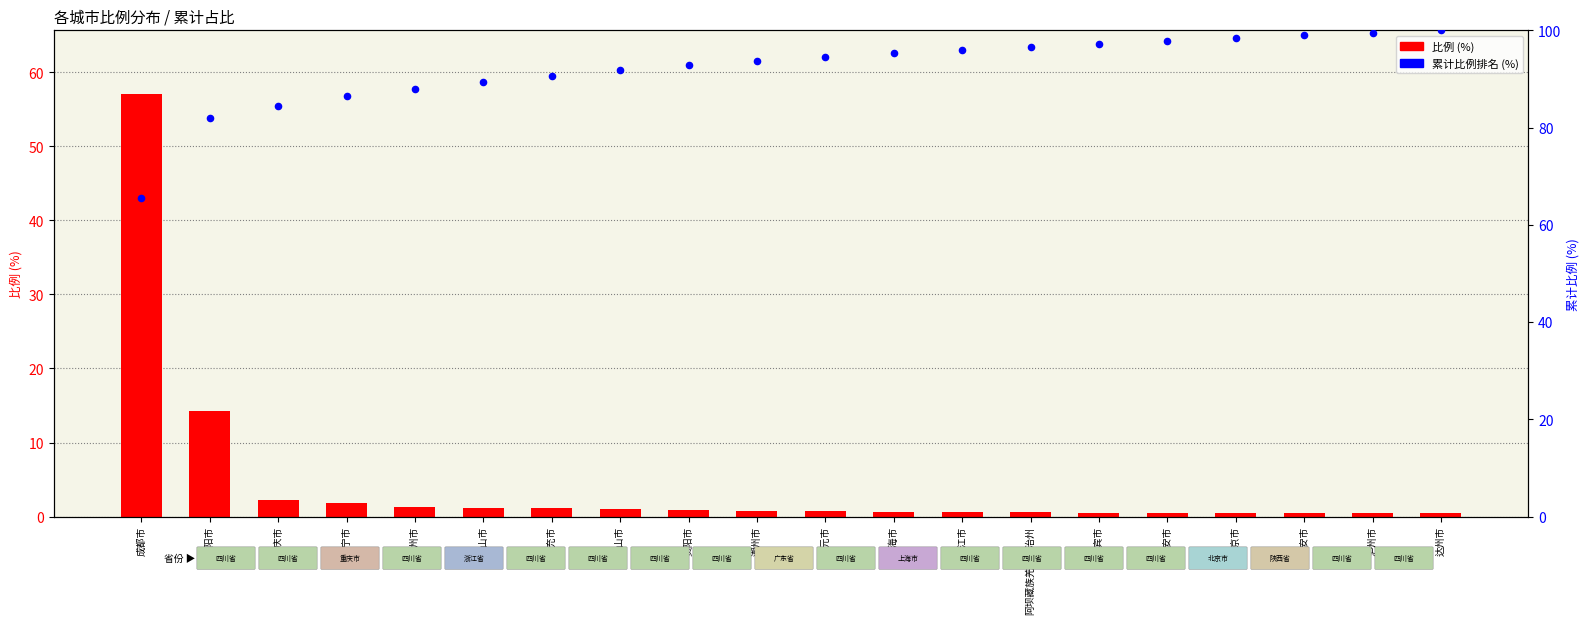

Which series reaches the maximum Y coordinate?

累计比例排名 (%)